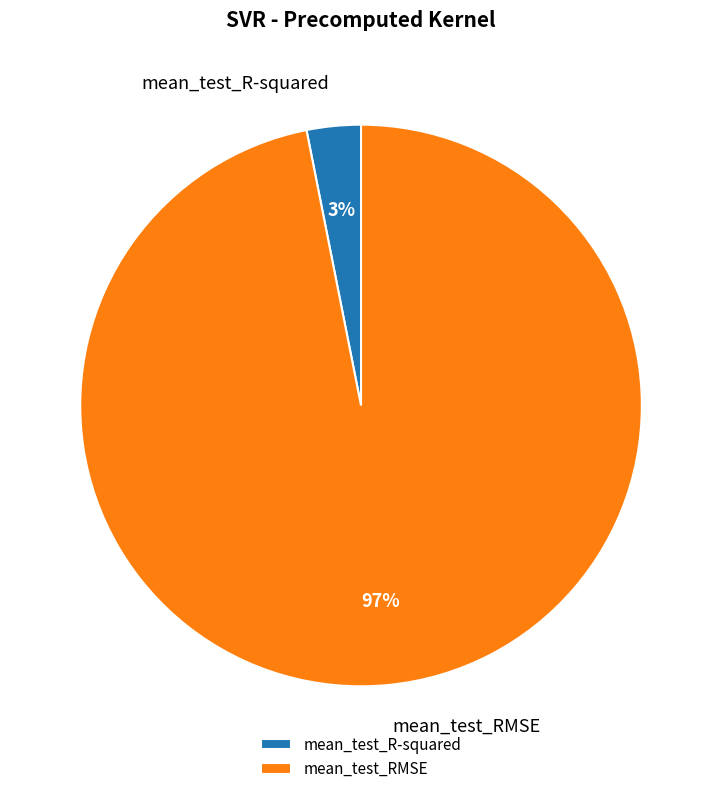

Count the number of slices in the pie.

2